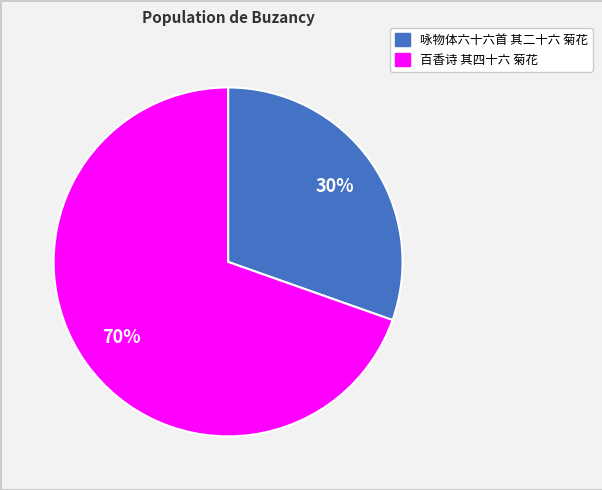

Combined, do 百香诗 其四十六 菊花 and 咏物体六十六首 其二十六 菊花 account for over 50%?

Yes